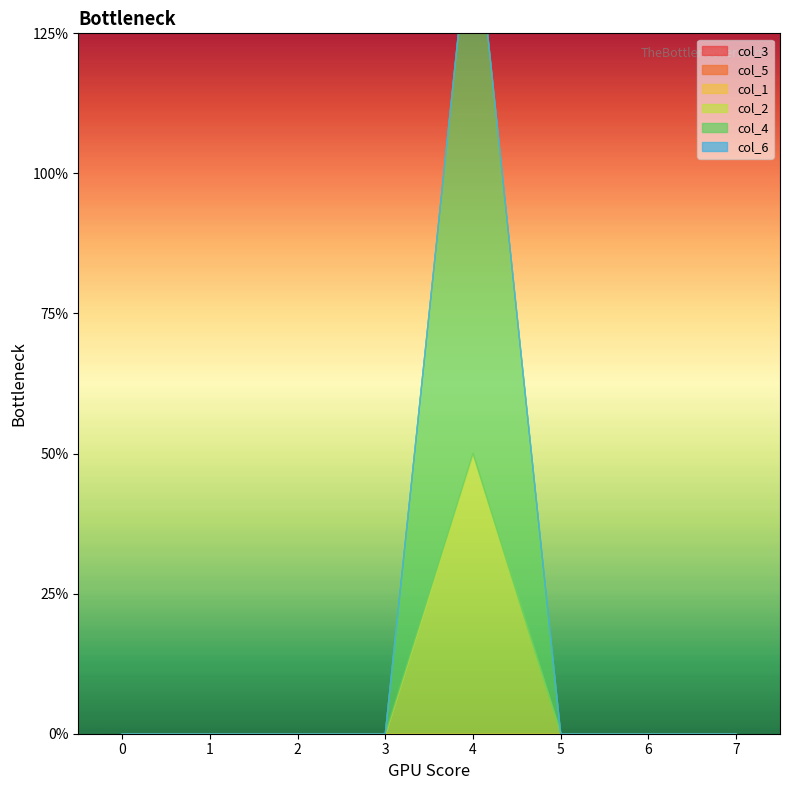

What are all the series names shown in the legend?

col_3, col_5, col_1, col_2, col_4, col_6